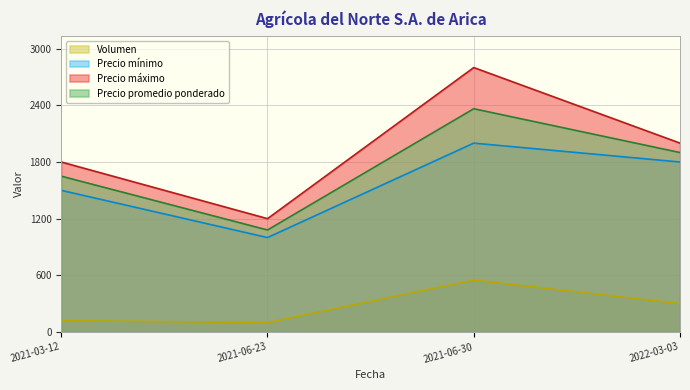

Where is the first local minimum for Volumen?

2021-06-23